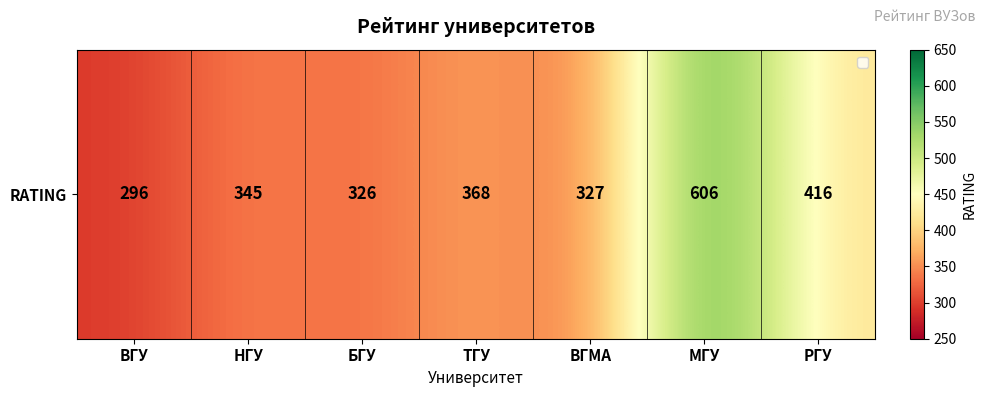

Approximately how many times larger is the value at РГУ compared to БГУ?

1.3